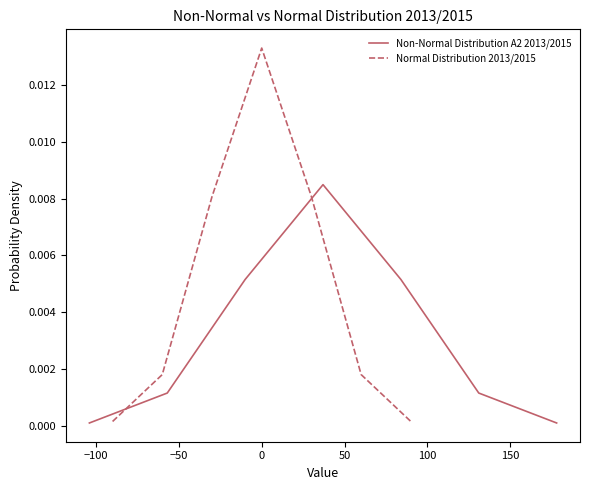

Rank the series by their average value, from highest to lowest.

Normal Distribution 2013/2015, Non-Normal Distribution A2 2013/2015